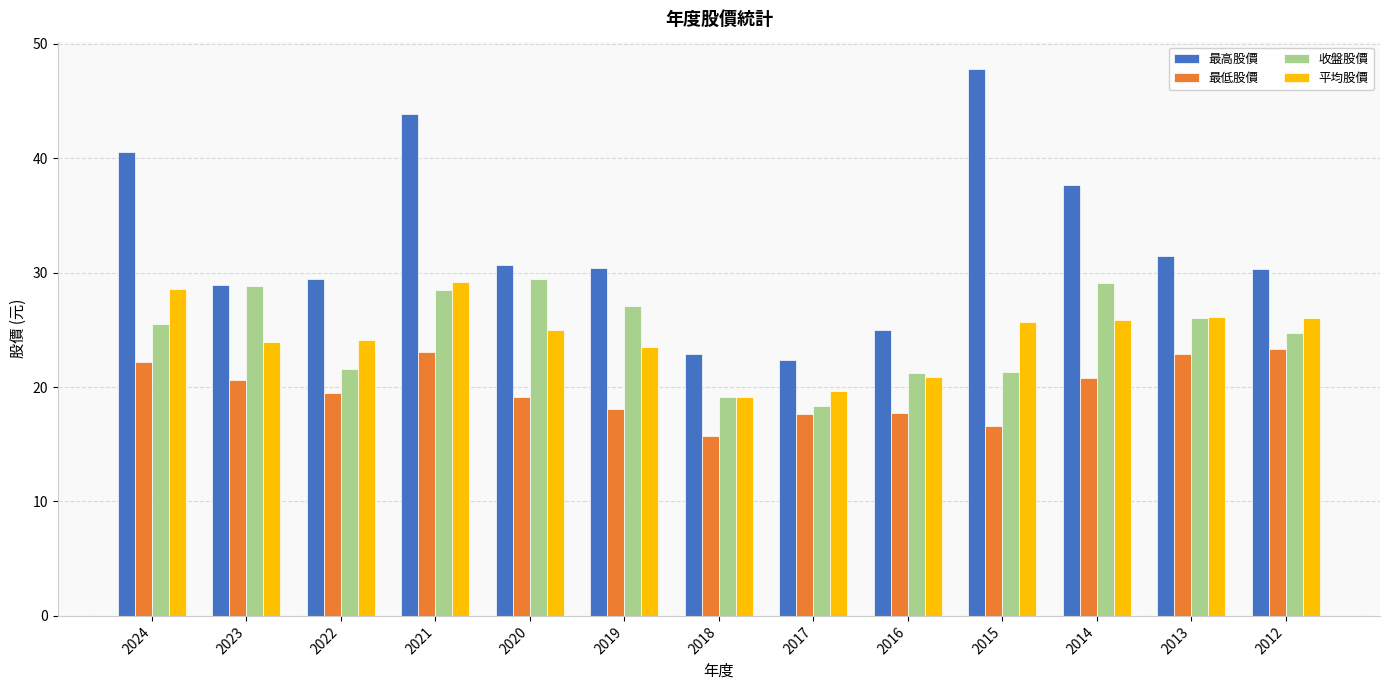

Between 2020 and 2015, which series saw the biggest shift?

最高股價